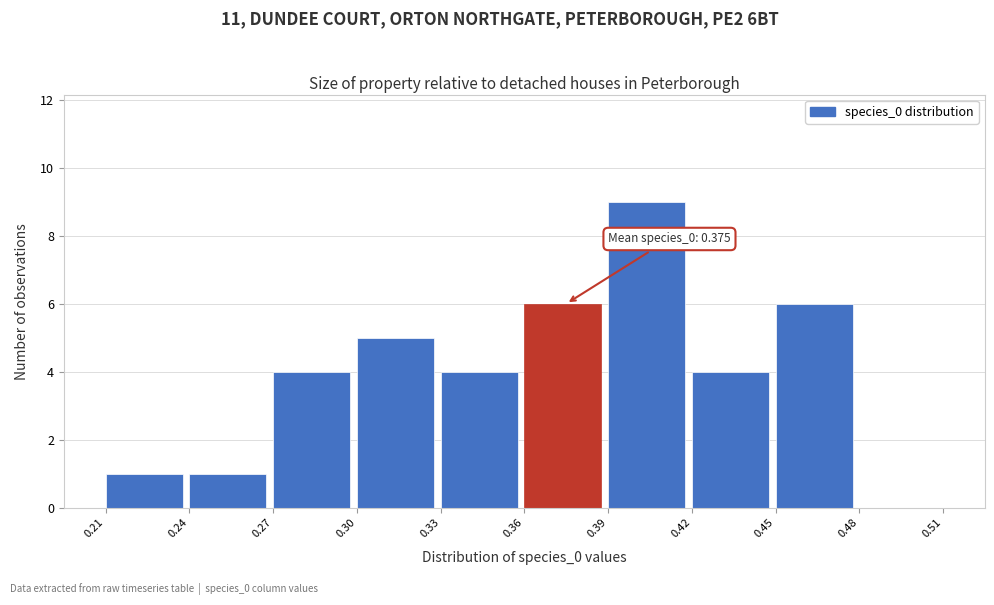

Which range on the x-axis has the tallest bar?

0.39 to 0.42